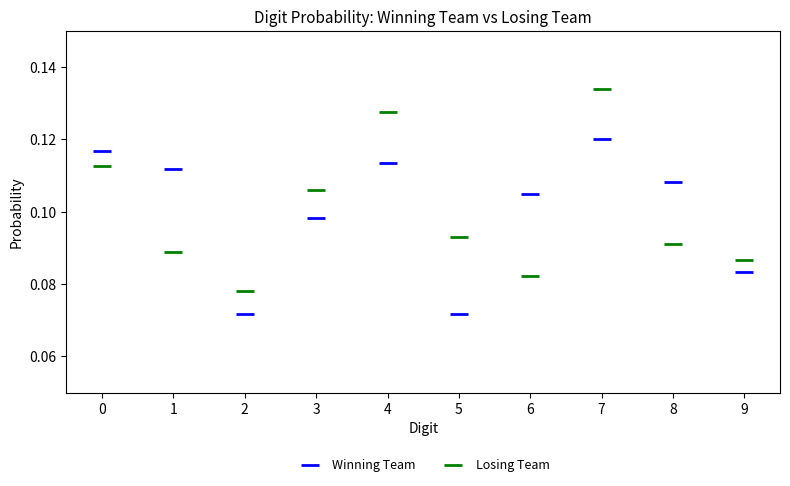

Which series reaches the minimum Y coordinate?

Winning Team